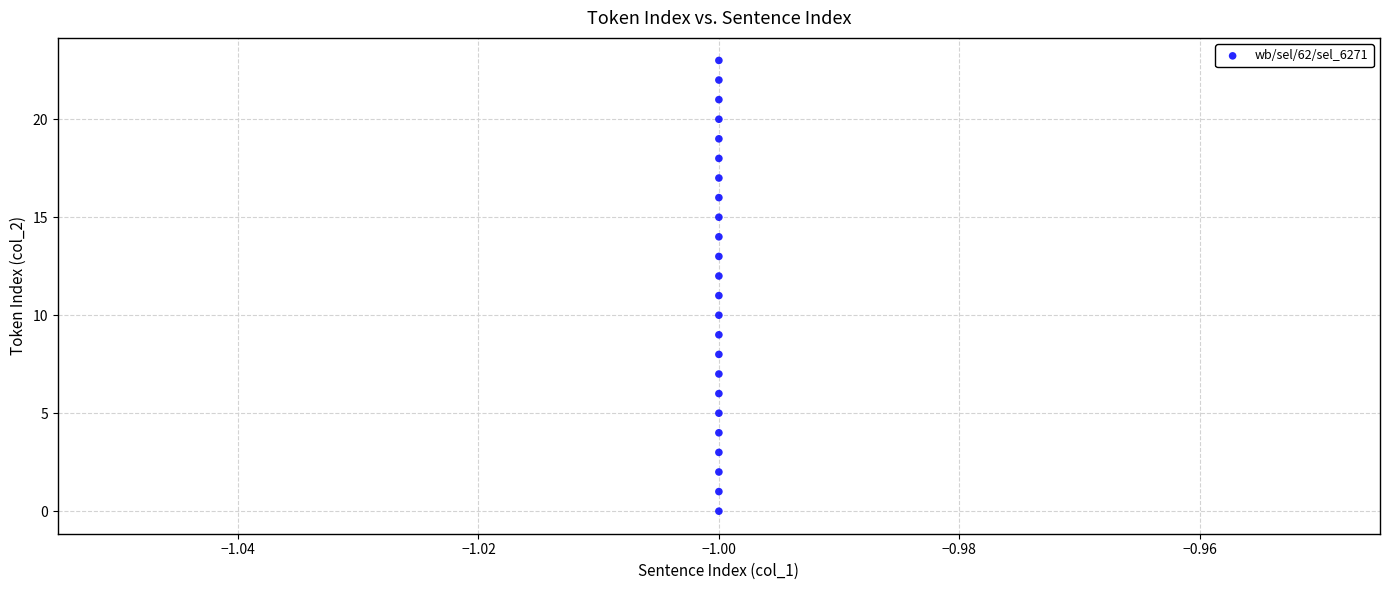

What is the range of Y values (max minus min)?

23